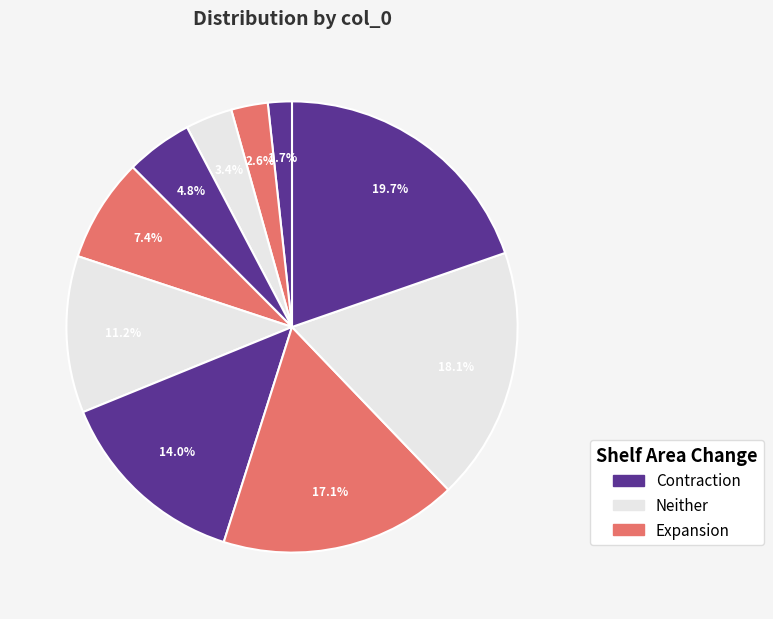

Does any single category account for the majority?

No